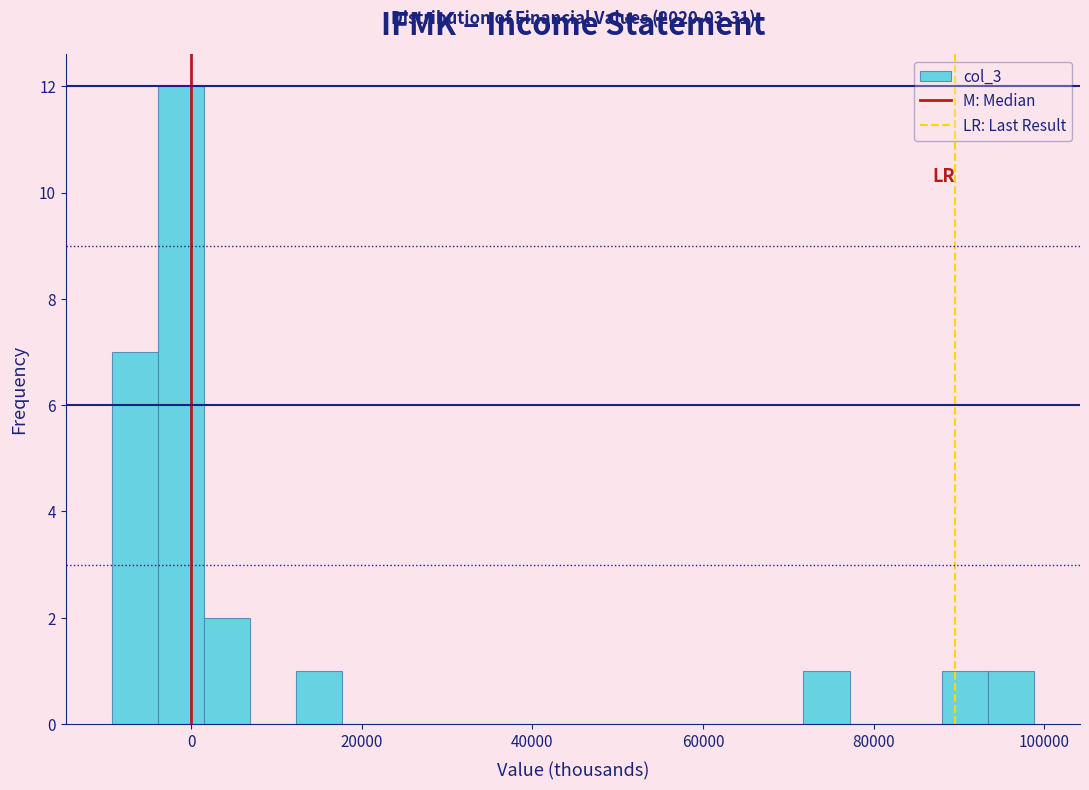

Read against the x-axis, roughly where is the centre of the tallest bar?

-2000